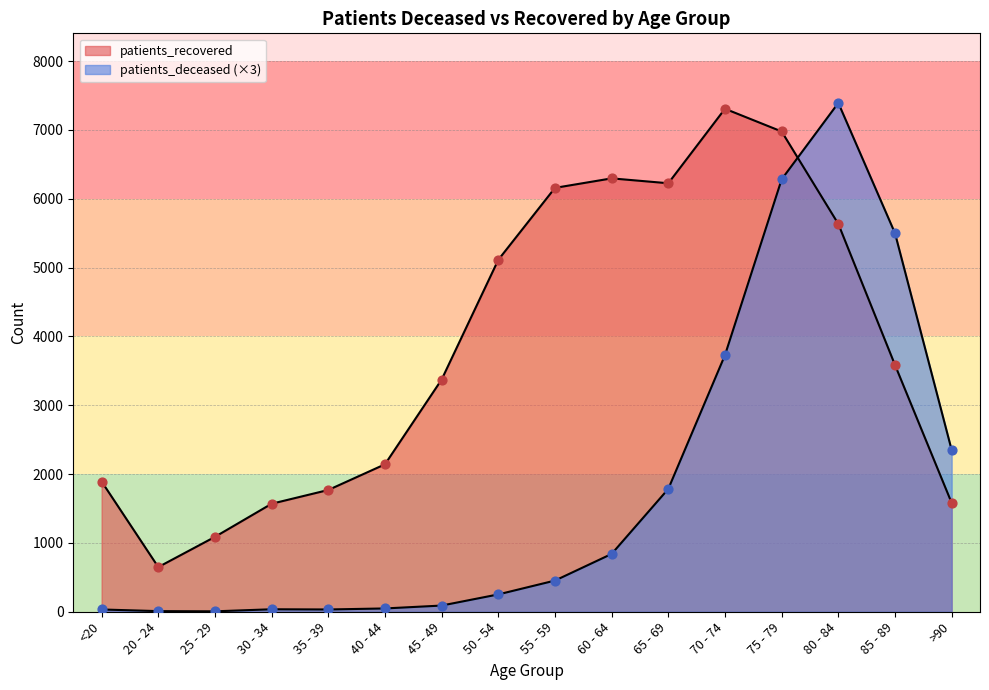

At how many categories does at least one series exceed 1152?

14